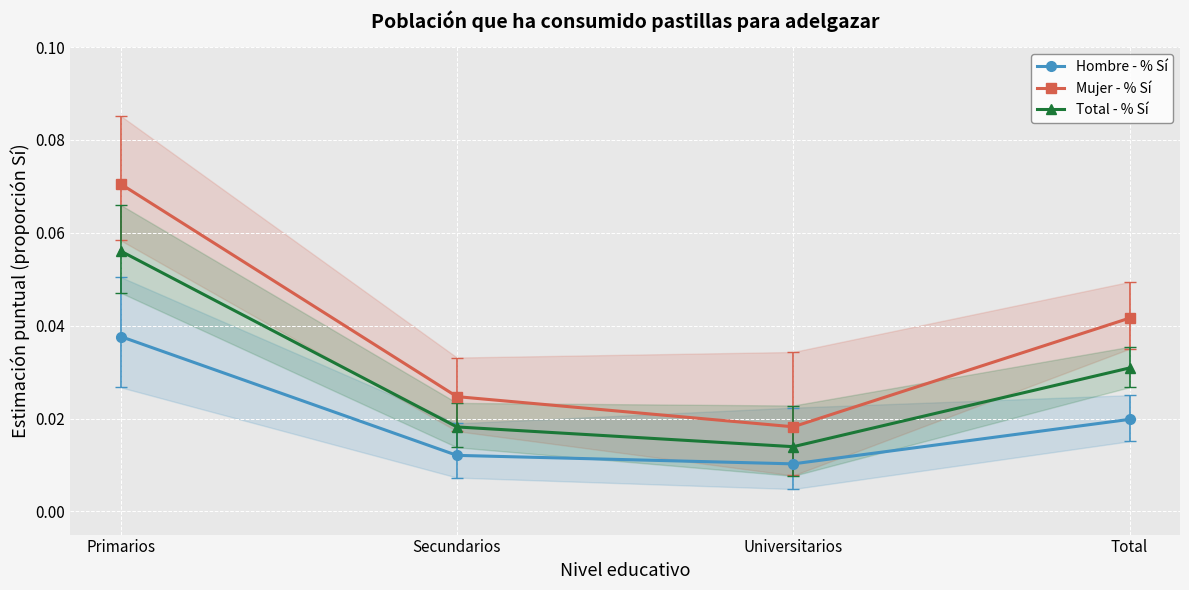

How many data points does each series have?

4